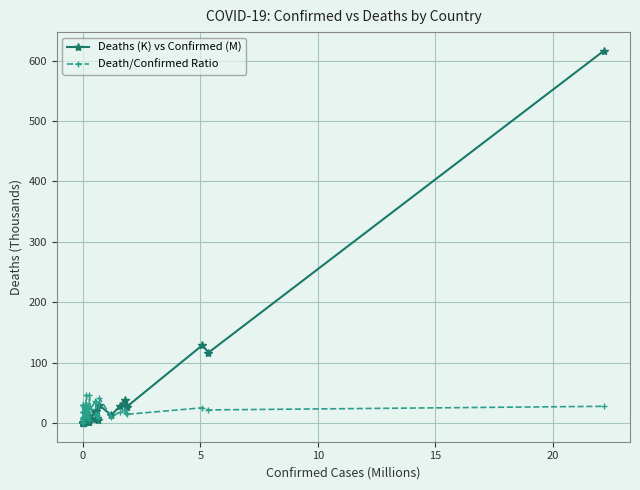

How many interior local valleys does the Deaths (K) vs Confirmed (M) series have?

13